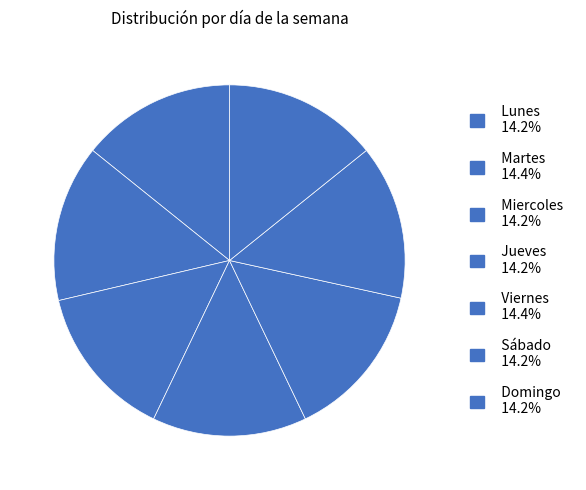

Approximately how many times larger is the value at Jueves compared to Viernes?

1.0